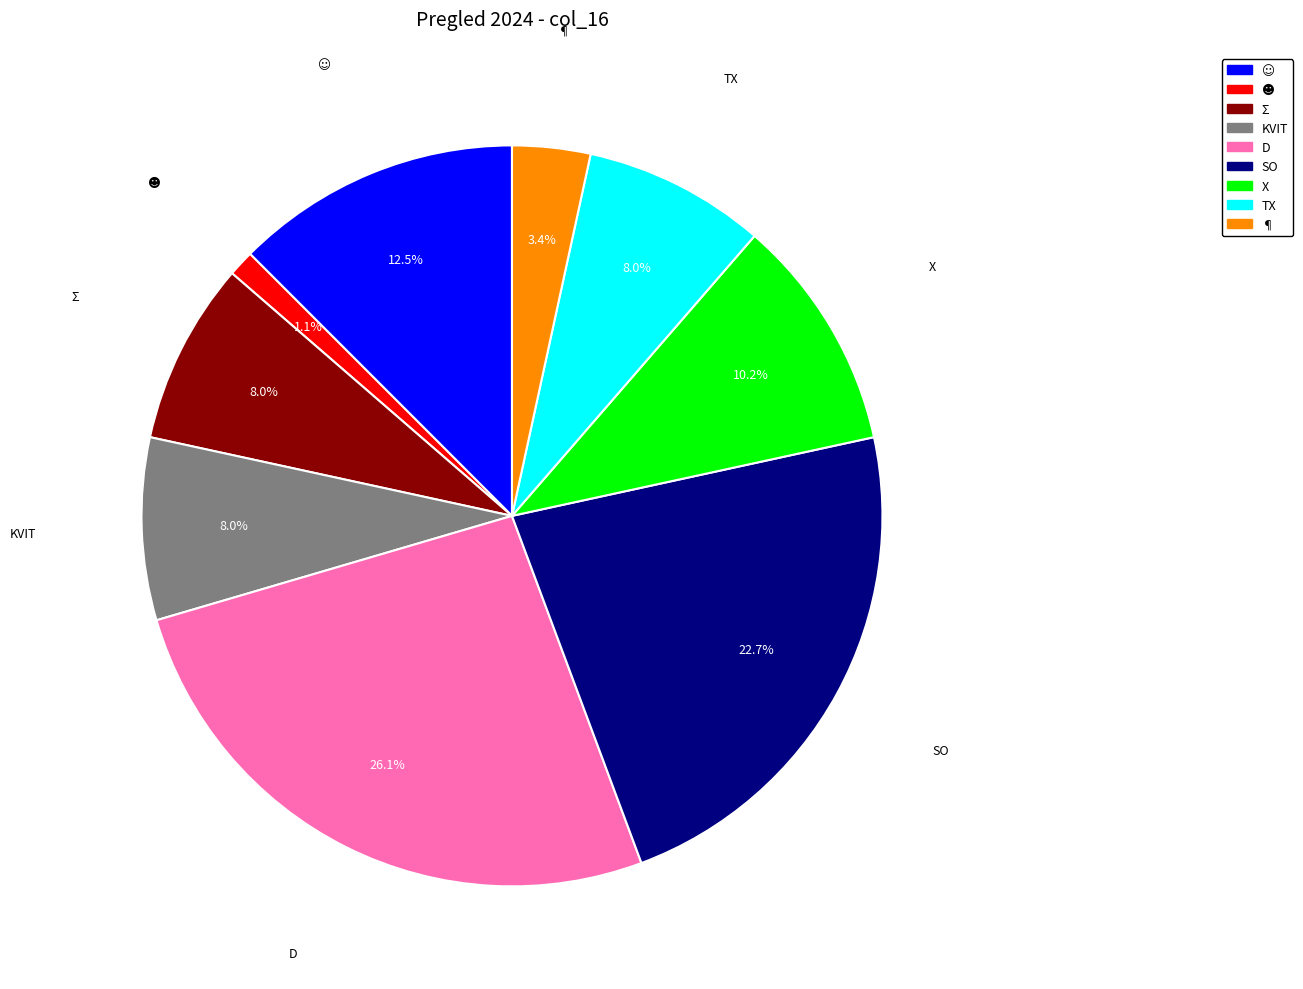

Is there a majority slice in this chart?

No